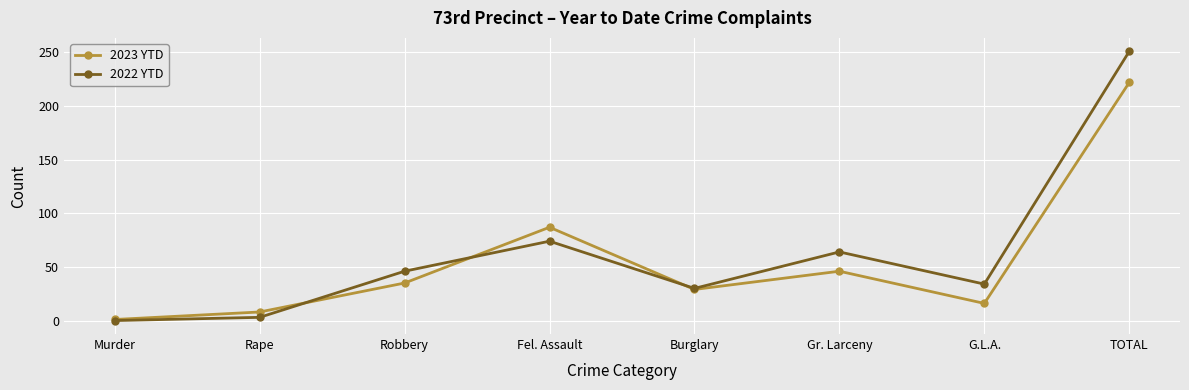

Does the chart display data point markers on the line(s)?

Yes